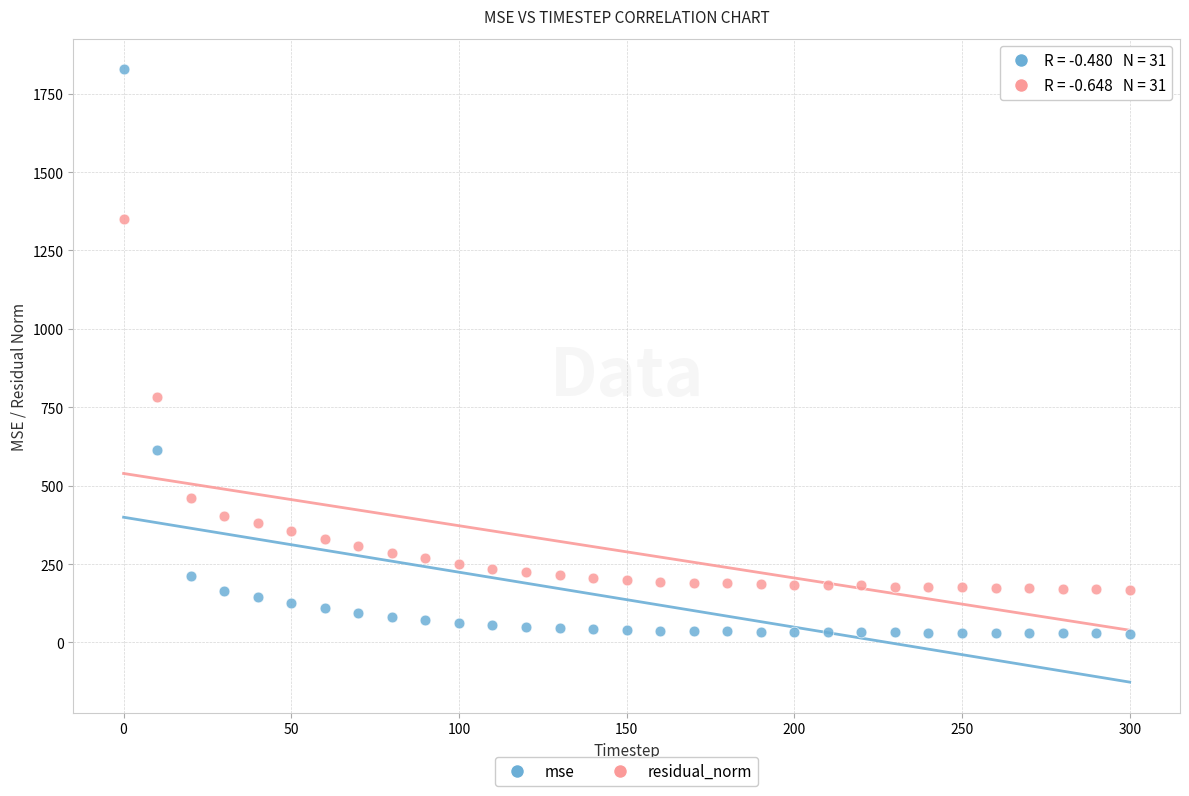

Which series has the widest spread of Y values?

mse